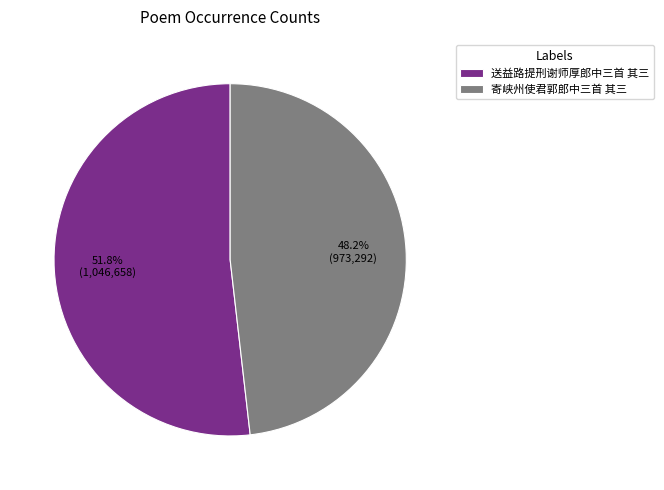

Approximately how many times larger is the value at 送益路提刑谢师厚郎中三首 其三 compared to 寄峡州使君郭郎中三首 其三?

1.1